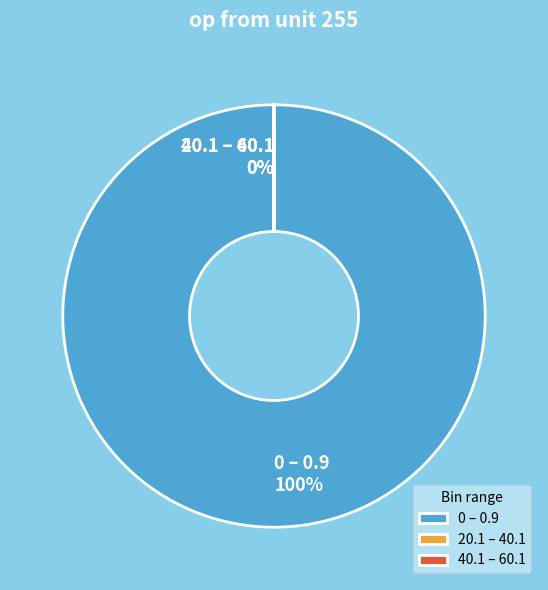

Is there any slice that represents more than half of the pie?

Yes